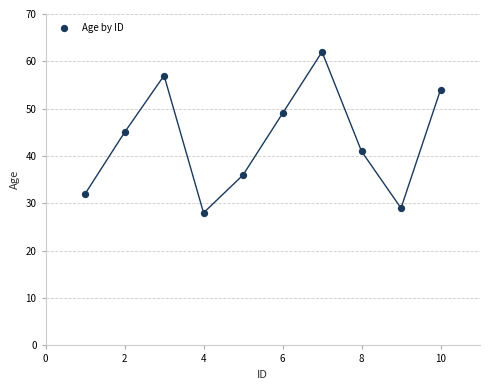

What is the average X value?

6